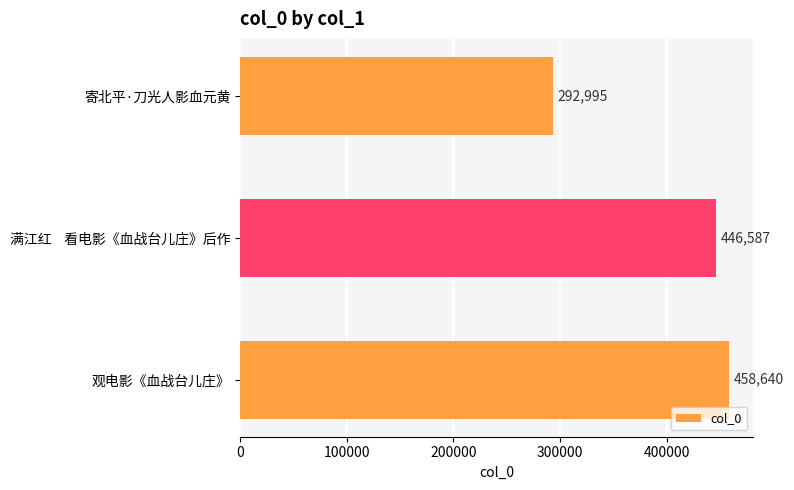

What is the greatest value displayed?

458640